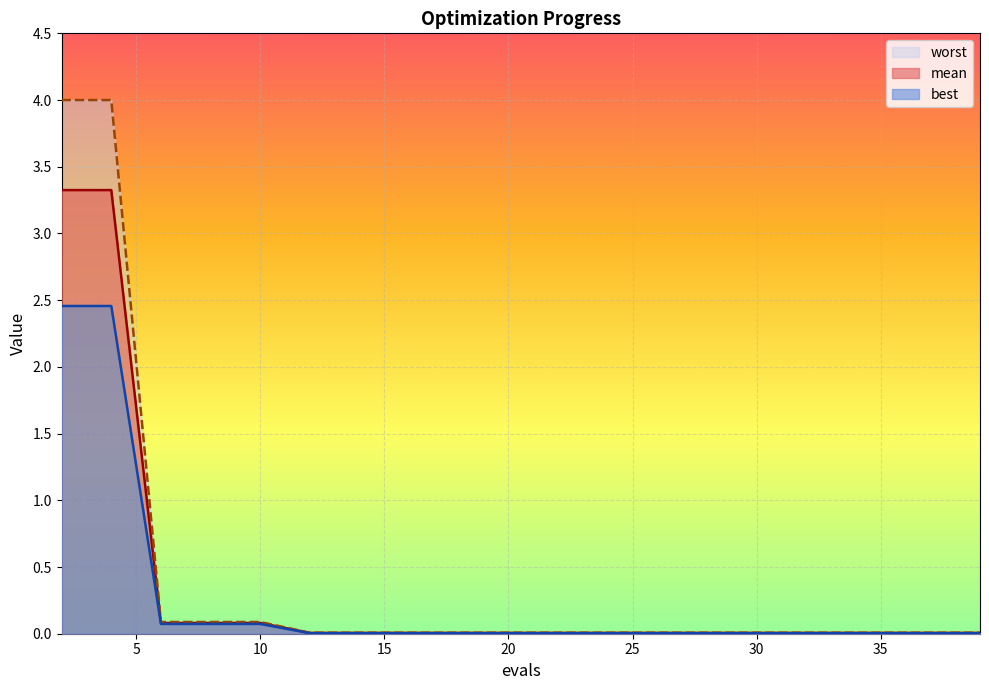

At which category is the sum across all series the highest?

2